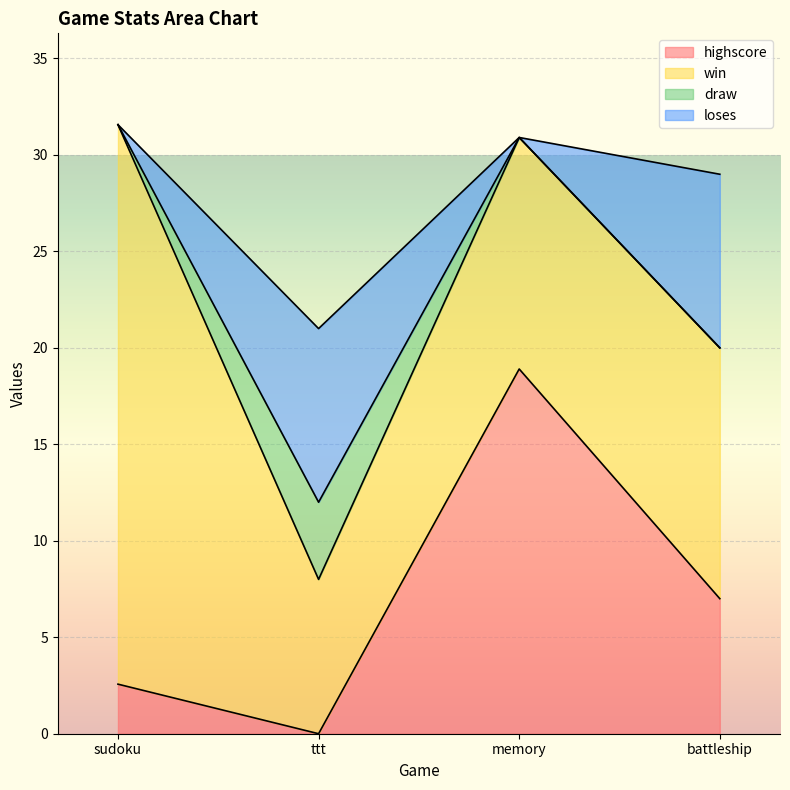

What is the total value across all series at sudoku?

31.6